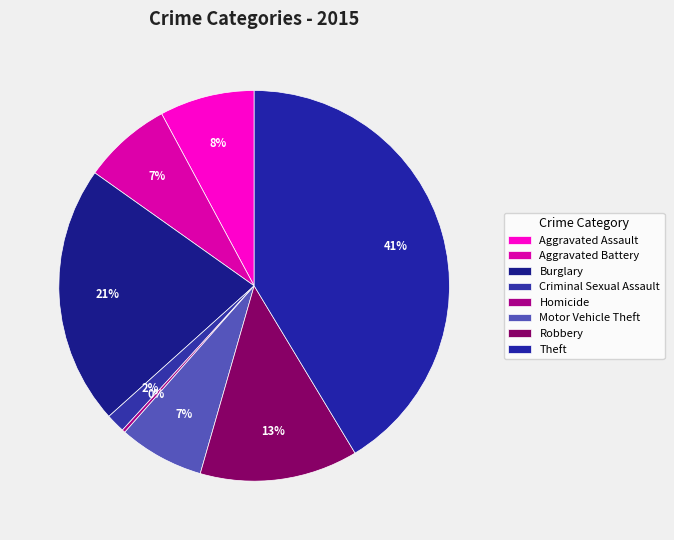

The Theft slice represents 41% of the pie. True or false?

True